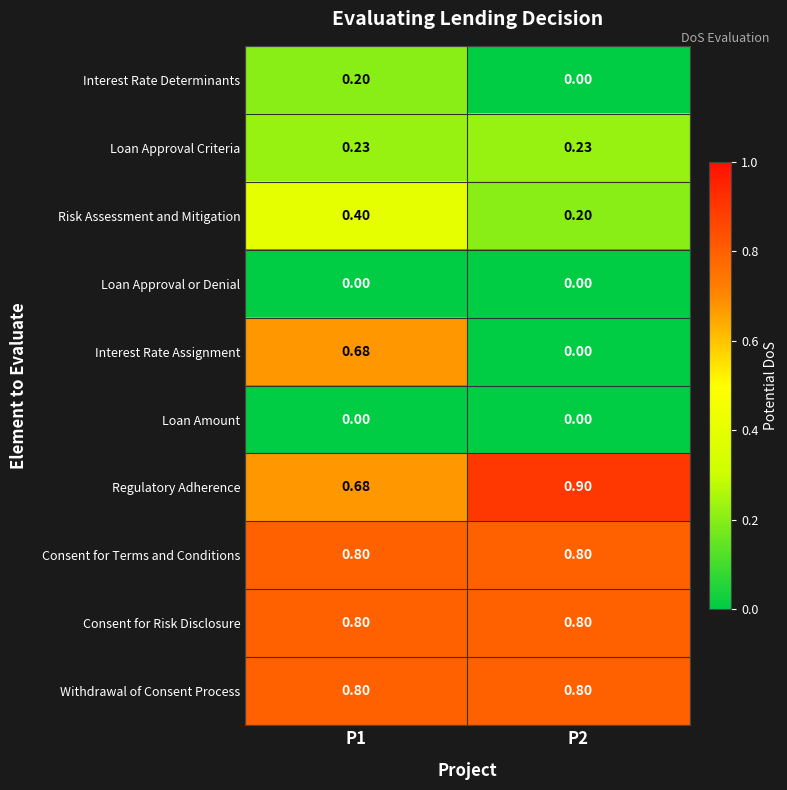

Is the value of Risk Assessment and Mitigation at P1 greater than the value of Loan Approval Criteria at P1?

Yes